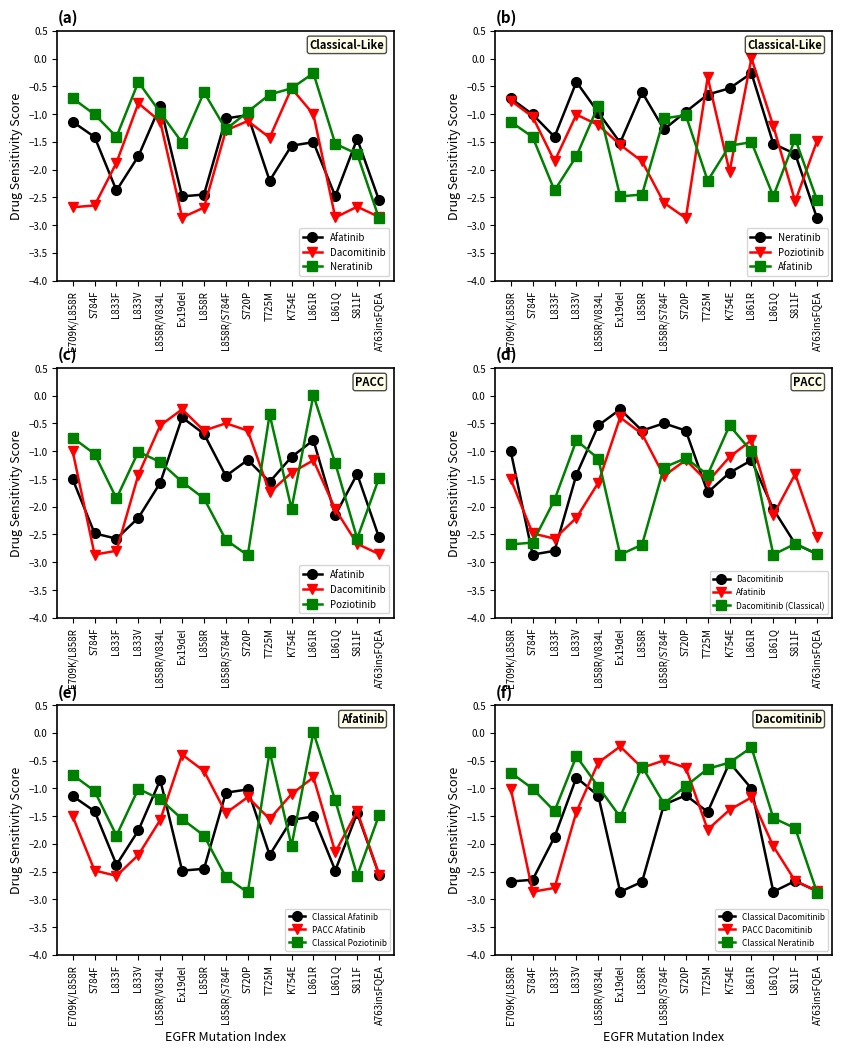

How many series are shown in this chart?

6